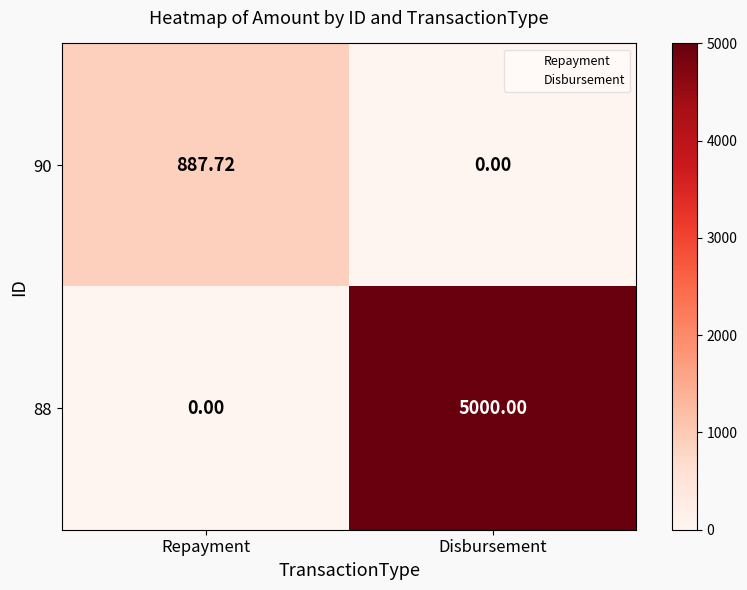

Is the value of 90 at Disbursement greater than the value of 88 at Disbursement?

No